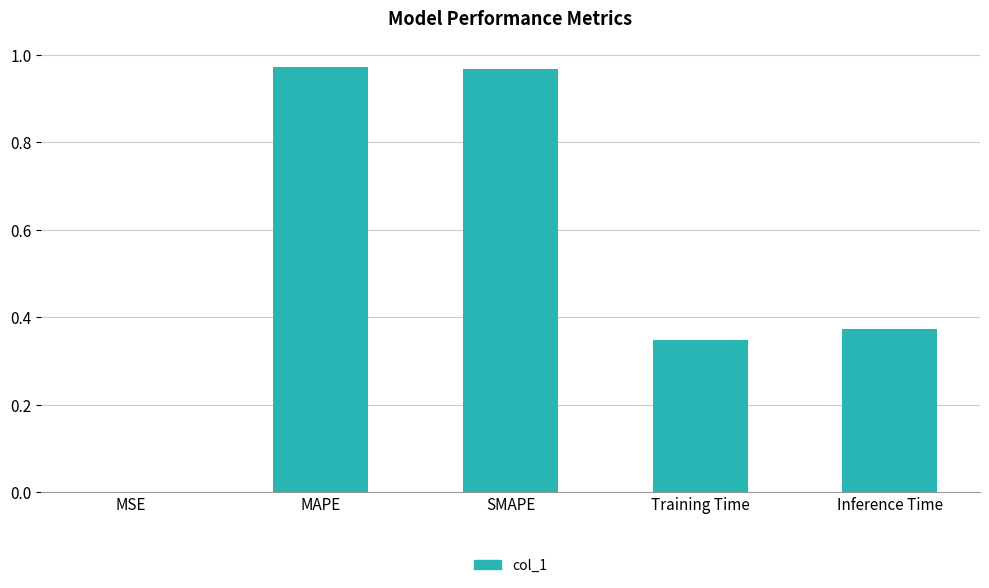

Between MSE and SMAPE, which is larger?

SMAPE